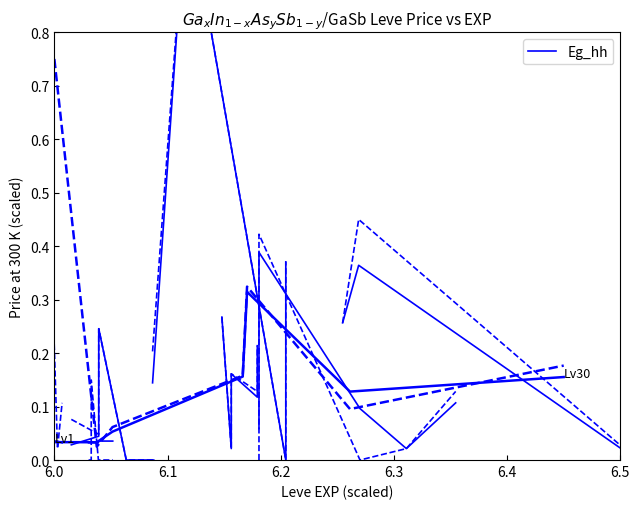

The value at 6.4 is 0.0. True or false?

False